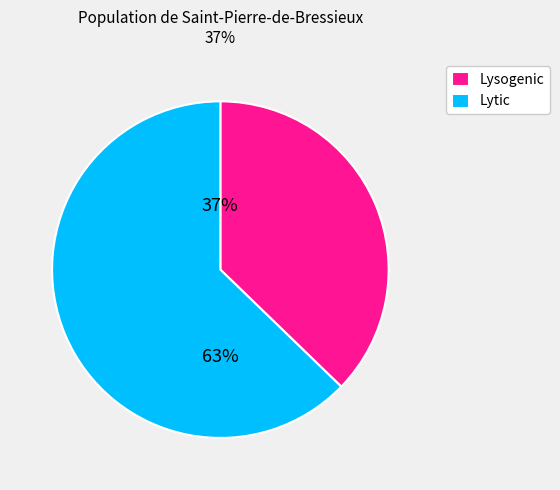

True or false: Lysogenic accounts for 37% of the total.

True